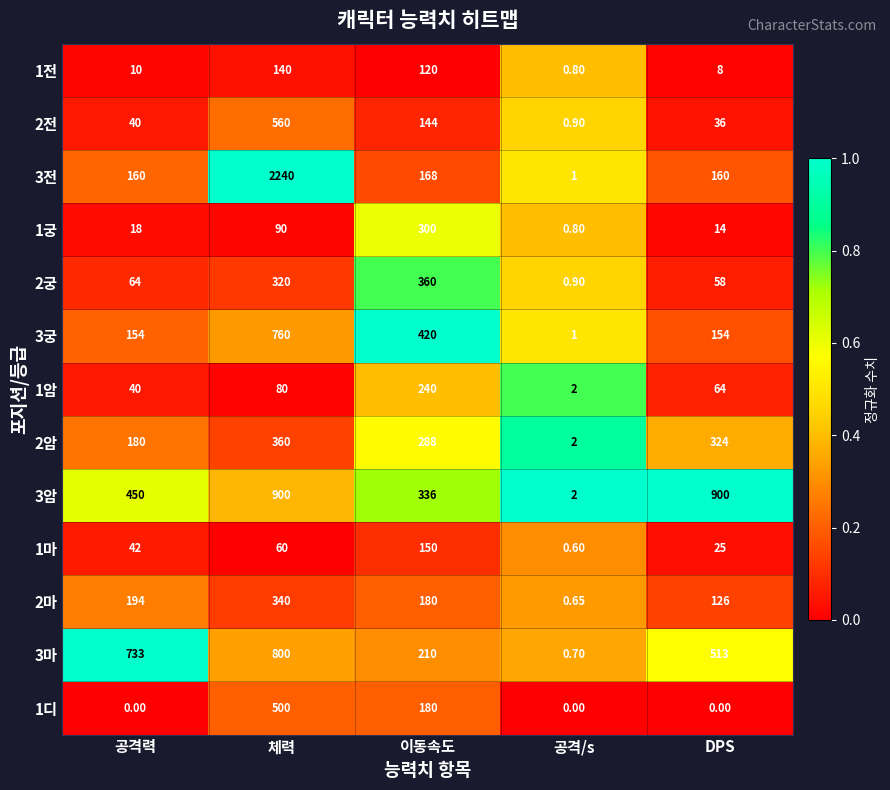

At which label is 3전 closest to 1120?

이동속도